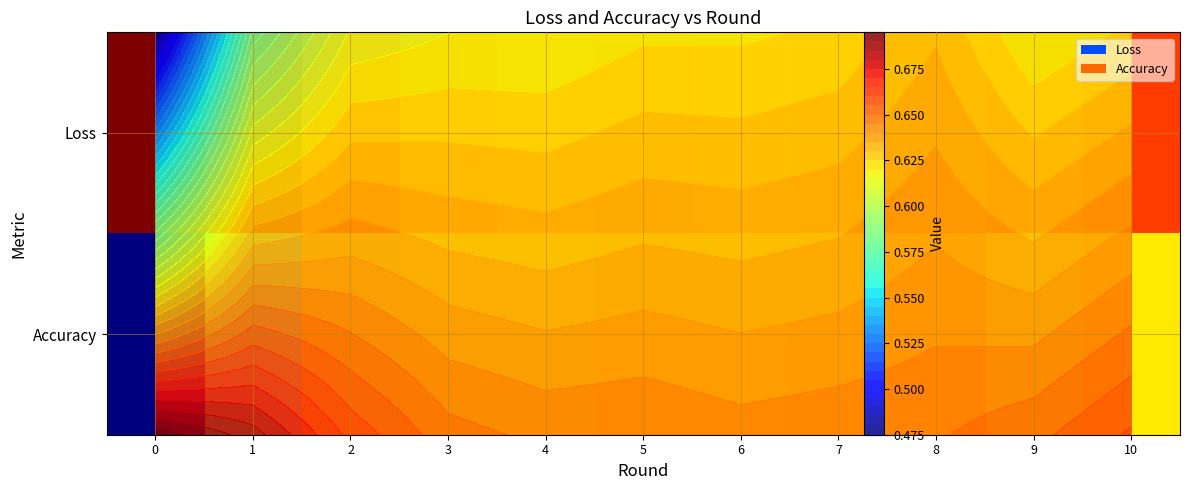

True or false: Accuracy has a value of 0.6 at 10.

True